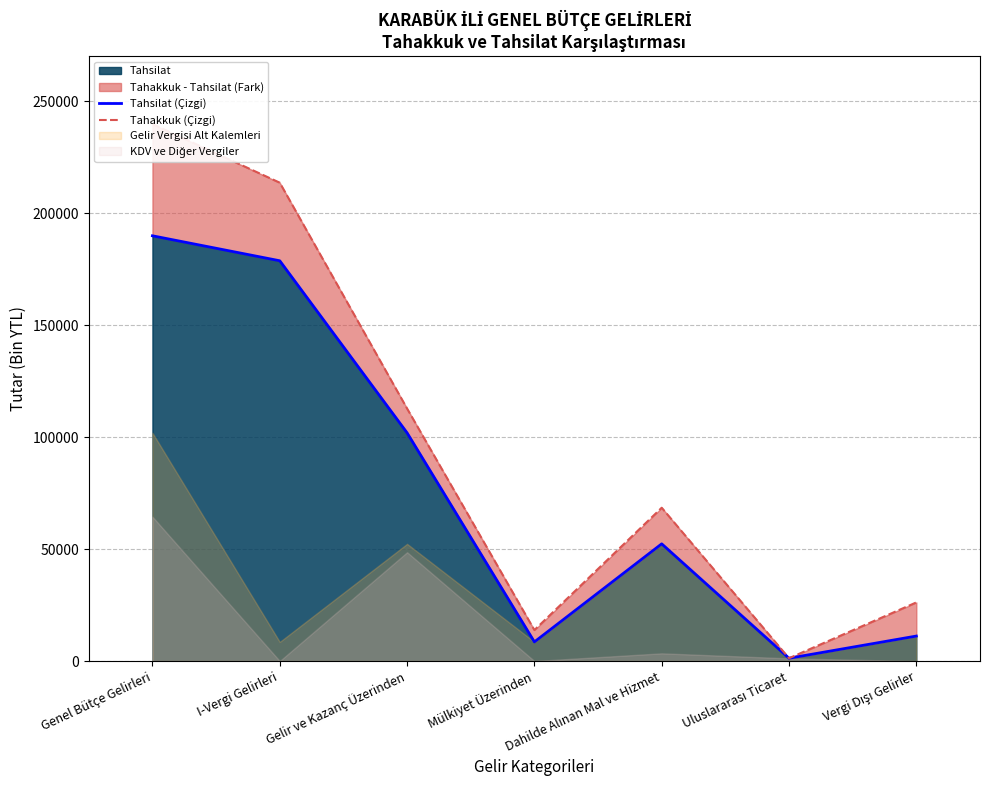

Where does the Tahakkuk (Çizgi) series first go above 68450?

Genel Bütçe Gelirleri